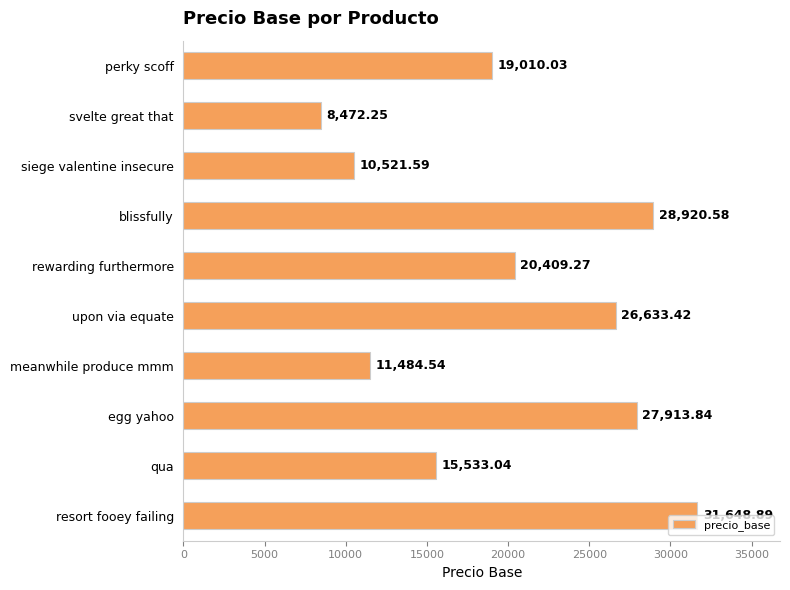

At which category does the chart reach its minimum across all series?

svelte great that